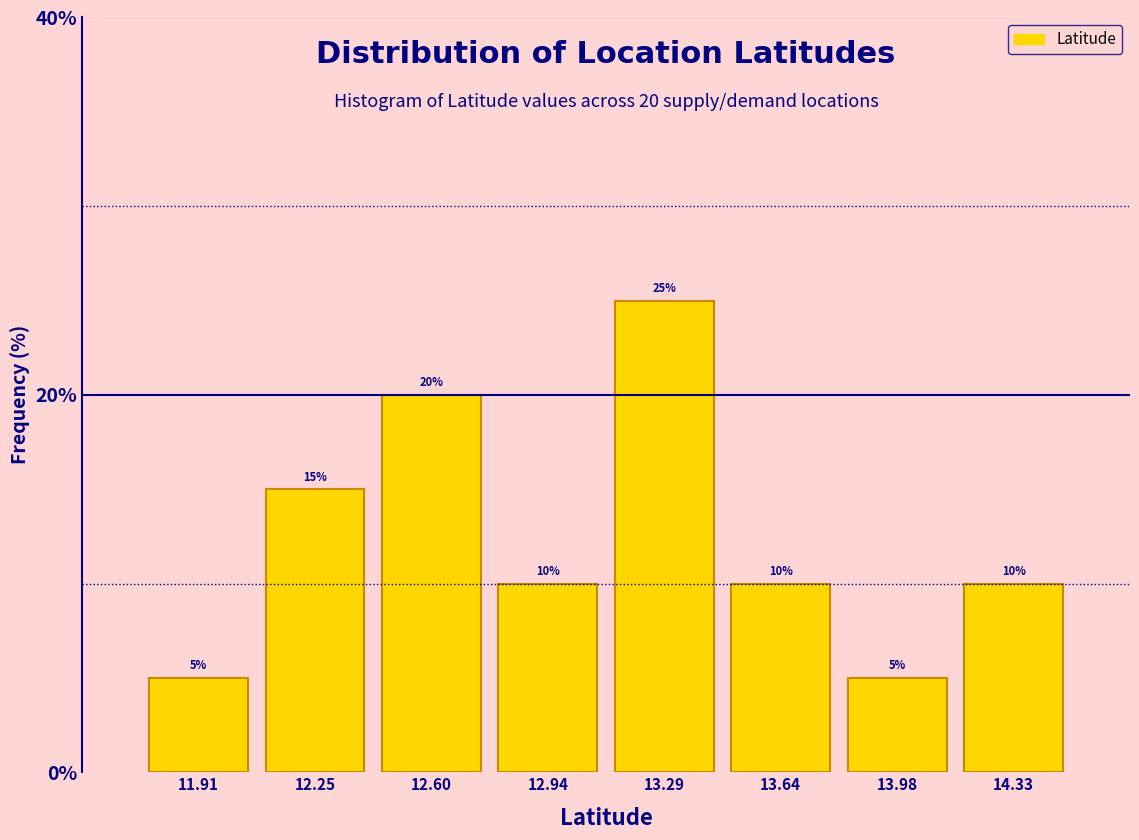

Over which range of the x-axis is the bar tallest?

13.10 to 13.45